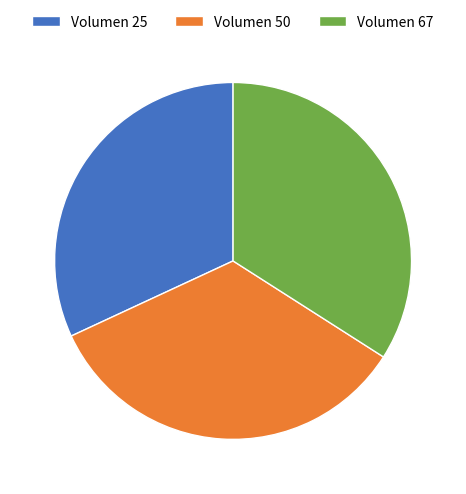

Is there a majority slice in this chart?

No